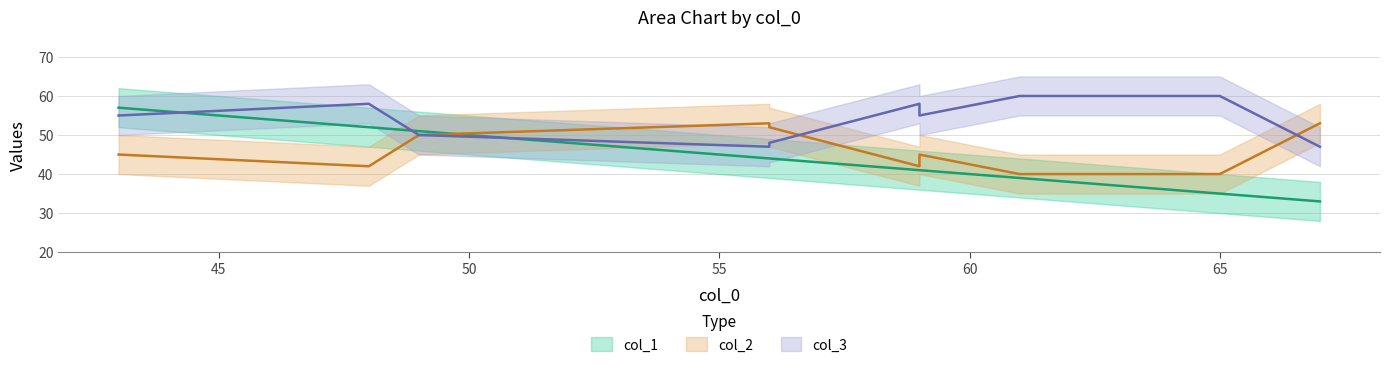

The value of col_1 at 48 is 52. True or false?

True